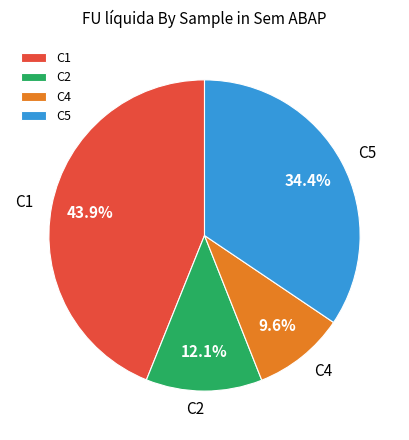

To the nearest percent, what portion does C1 represent?

44%